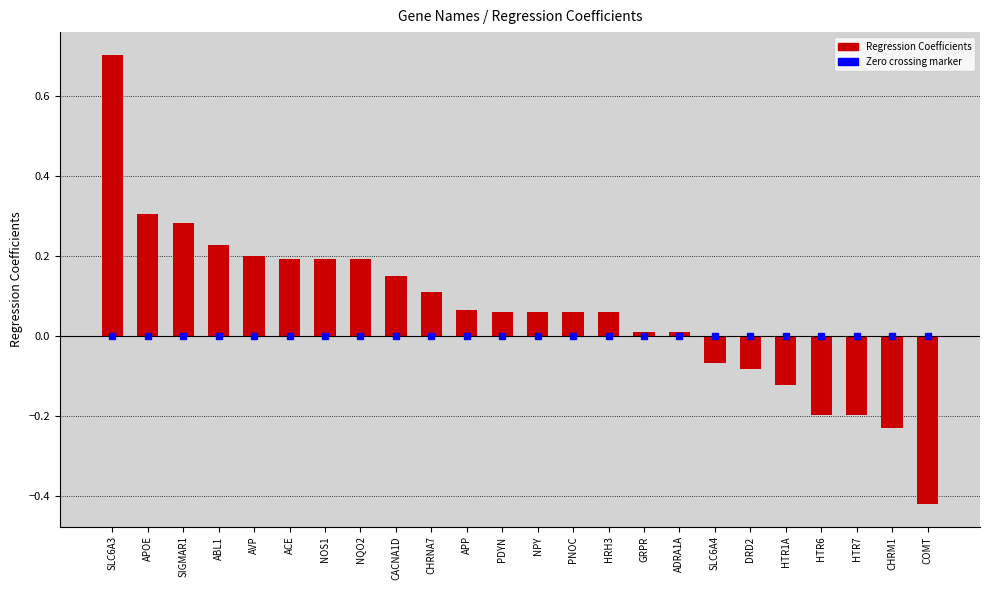

What is the label of the 16th bar from the left?

GRPR